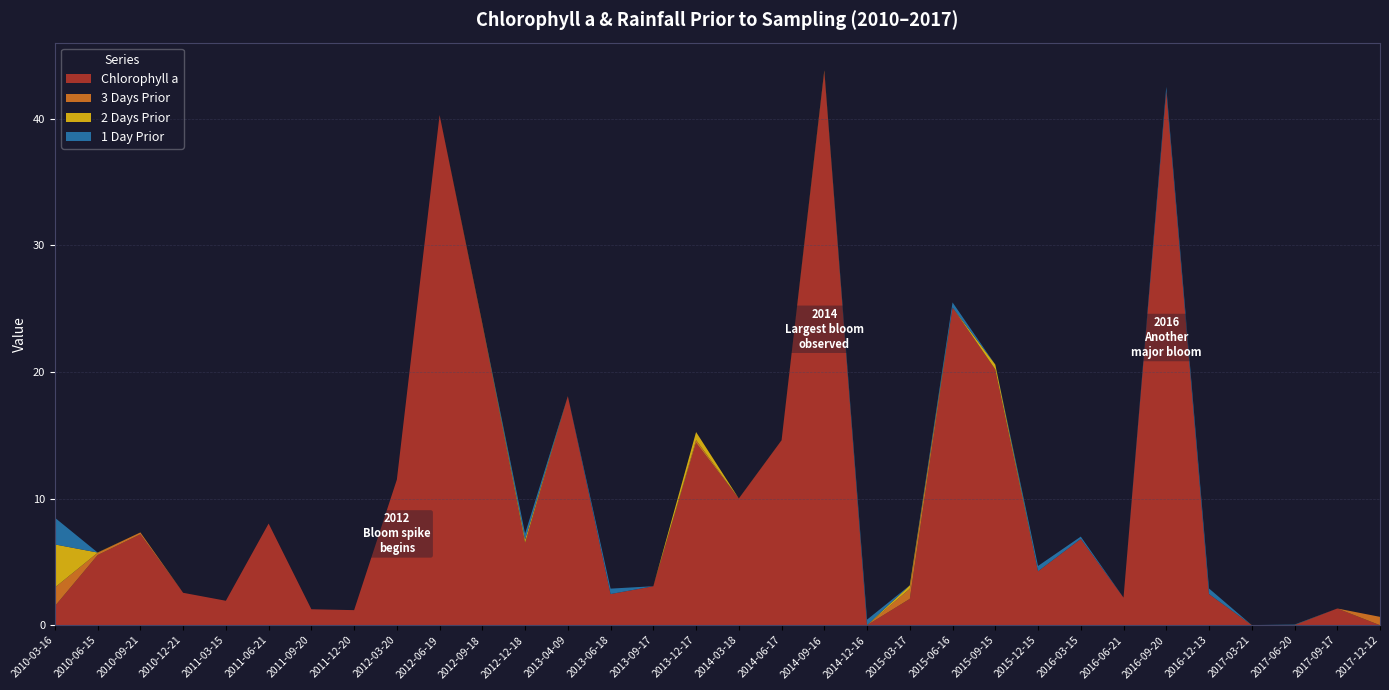

Reading left to right, extract all data points from this chart.

Chlorophyll a: 2010-03-16=1.5	2010-06-15=5.5	2010-09-21=7.2	2010-12-21=2.6	2011-03-15=1.9	2011-06-21=8.0	2011-09-20=1.3	2011-12-20=1.2	2012-03-20=11.5	2012-06-19=40.3	2012-09-18=23.7	2012-12-18=6.5	2013-04-09=18.1	2013-06-18=2.5	2013-09-17=3.1	2013-12-17=14.4	2014-03-18=10.0	2014-06-17=14.6	2014-09-16=43.7	2014-12-16=0.0	2015-03-17=2.1	2015-06-16=25.1	2015-09-15=20.2	2015-12-15=4.3	2016-03-15=6.8	2016-06-21=2.2	2016-09-20=42.2	2016-12-13=2.5	2017-03-21=0.0	2017-06-20=0.0	2017-09-17=1.3	2017-12-12=0.0
3 Days Prior: 2010-03-16=1.5	2010-06-15=0.2	2010-09-21=0.1	2010-12-21=0.0	2011-03-15=0.0	2011-06-21=0.0	2011-09-20=0.0	2011-12-20=0.0	2012-03-20=0.0	2012-06-19=0.0	2012-09-18=0.1	2012-12-18=0.0	2013-04-09=0.0	2013-06-18=0.0	2013-09-17=0.0	2013-12-17=0.2	2014-03-18=0.0	2014-06-17=0.0	2014-09-16=0.1	2014-12-16=0.0	2015-03-17=0.8	2015-06-16=0.0	2015-09-15=0.0	2015-12-15=0.0	2016-03-15=0.0	2016-06-21=0.0	2016-09-20=0.0	2016-12-13=0.0	2017-03-21=0.0	2017-06-20=0.0	2017-09-17=0.0	2017-12-12=0.7
2 Days Prior: 2010-03-16=3.4	2010-06-15=0.0	2010-09-21=0.0	2010-12-21=0.0	2011-03-15=0.0	2011-06-21=0.0	2011-09-20=0.0	2011-12-20=0.0	2012-03-20=0.0	2012-06-19=0.0	2012-09-18=0.0	2012-12-18=0.2	2013-04-09=0.0	2013-06-18=0.0	2013-09-17=0.0	2013-12-17=0.6	2014-03-18=0.0	2014-06-17=0.0	2014-09-16=0.0	2014-12-16=0.0	2015-03-17=0.3	2015-06-16=0.0	2015-09-15=0.4	2015-12-15=0.0	2016-03-15=0.0	2016-06-21=0.0	2016-09-20=0.0	2016-12-13=0.0	2017-03-21=0.0	2017-06-20=0.0	2017-09-17=0.0	2017-12-12=0.0
1 Day Prior: 2010-03-16=2.1	2010-06-15=0.0	2010-09-21=0.0	2010-12-21=0.0	2011-03-15=0.0	2011-06-21=0.0	2011-09-20=0.0	2011-12-20=0.0	2012-03-20=0.0	2012-06-19=0.0	2012-09-18=0.0	2012-12-18=0.5	2013-04-09=0.0	2013-06-18=0.4	2013-09-17=0.0	2013-12-17=0.0	2014-03-18=0.0	2014-06-17=0.0	2014-09-16=0.0	2014-12-16=0.4	2015-03-17=0.0	2015-06-16=0.4	2015-09-15=0.0	2015-12-15=0.4	2016-03-15=0.2	2016-06-21=0.0	2016-09-20=0.3	2016-12-13=0.4	2017-03-21=0.0	2017-06-20=0.0	2017-09-17=0.0	2017-12-12=0.0